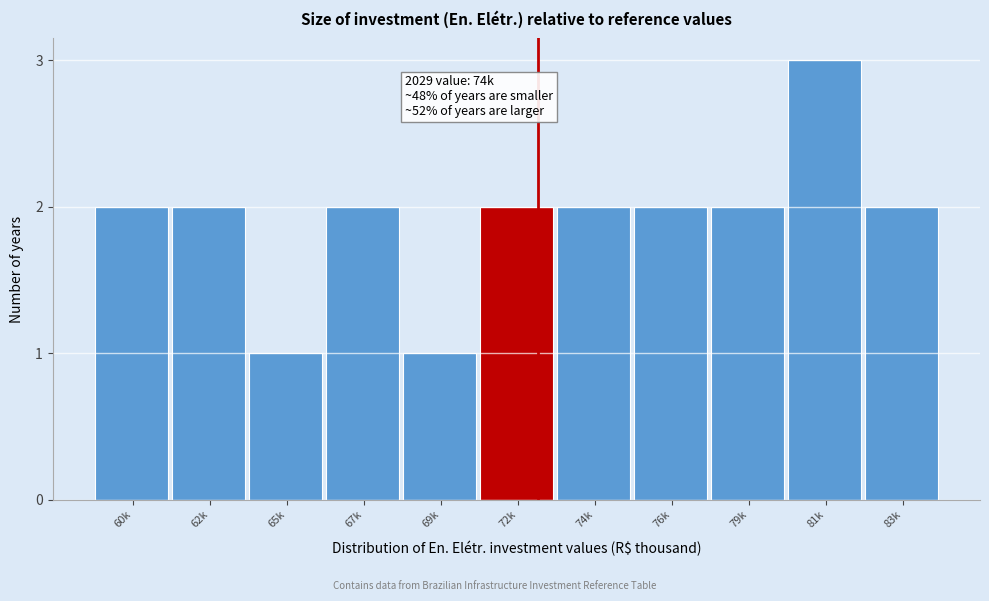

Reading left to right, what are all the values shown in this chart?

2	2	1	2	1	2	2	2	2	3	2